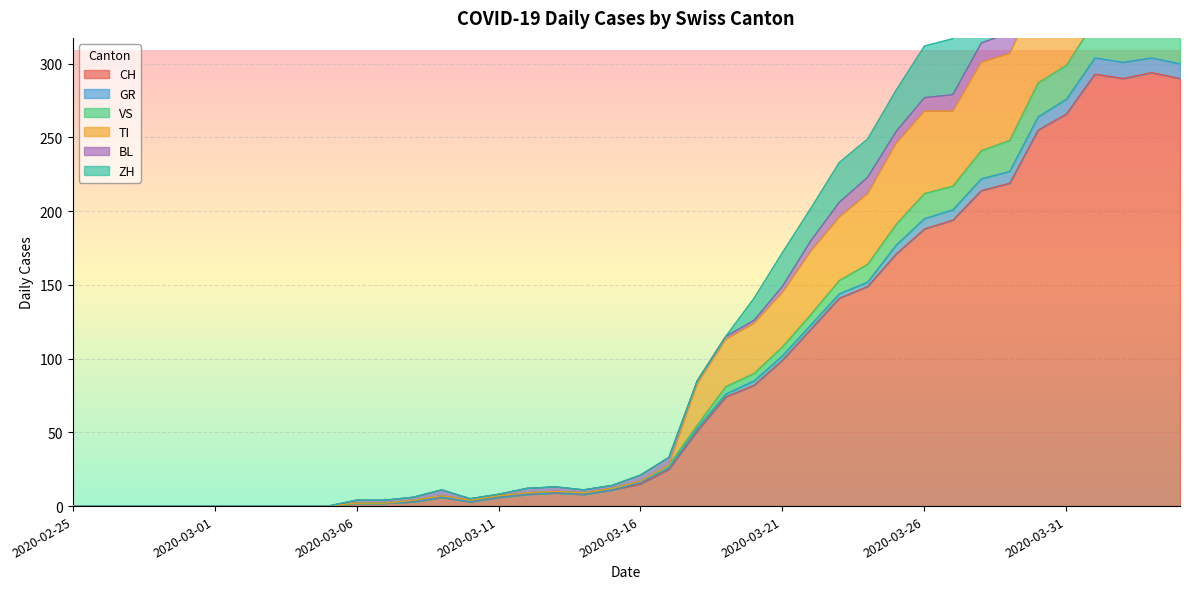

True or false: CH and ZH cross at least once.

False